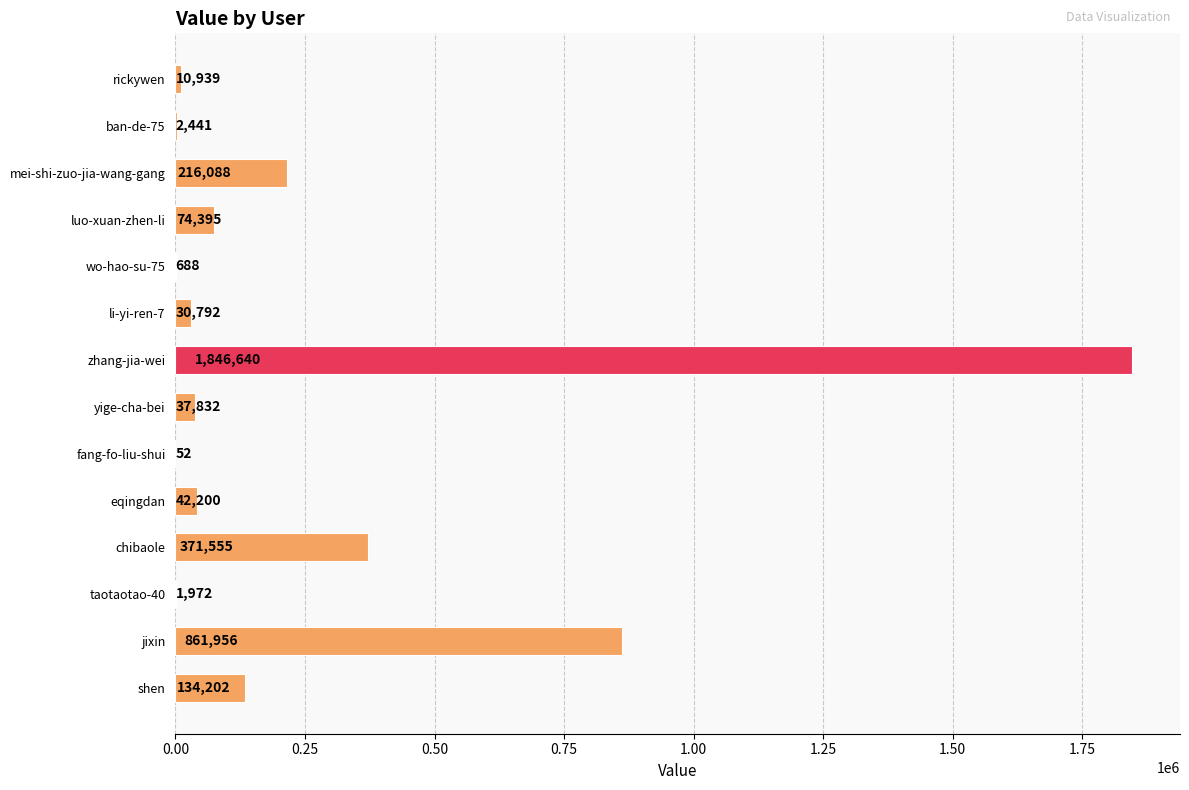

What is the change in value from rickywen to mei-shi-zuo-jia-wang-gang?

+205149